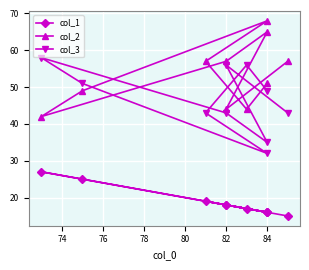

What is the value of the col_2 point at the 7th from the left?

68